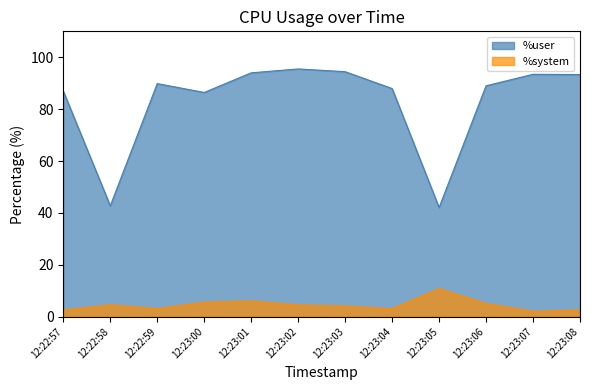

True or false: %user and %system intersect in this chart.

False